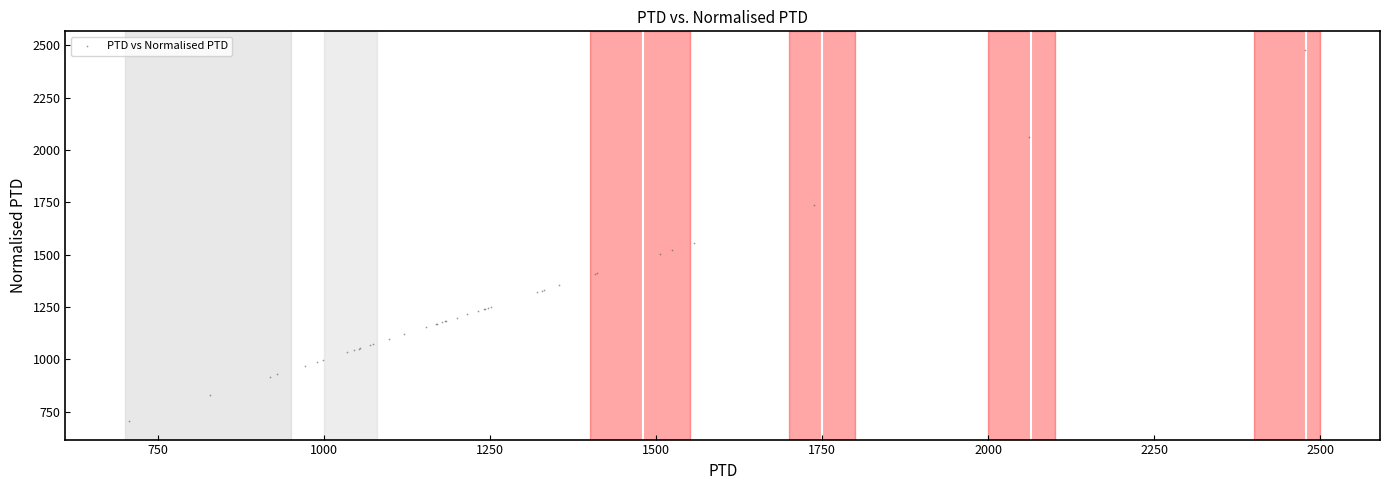

What Y value in the scatter plot is closest to 1591?

1556.2